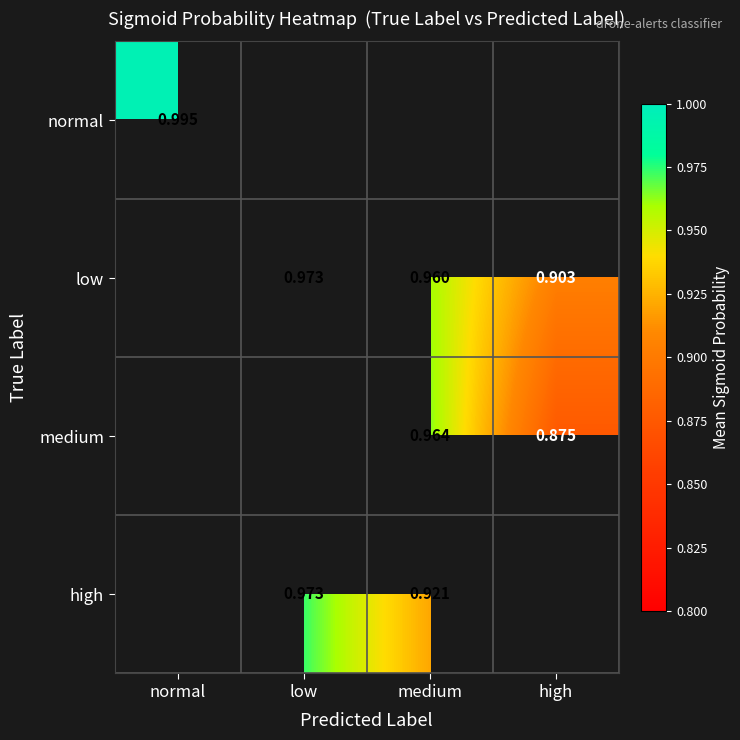

The value of high at low is 0.3. True or false?

False